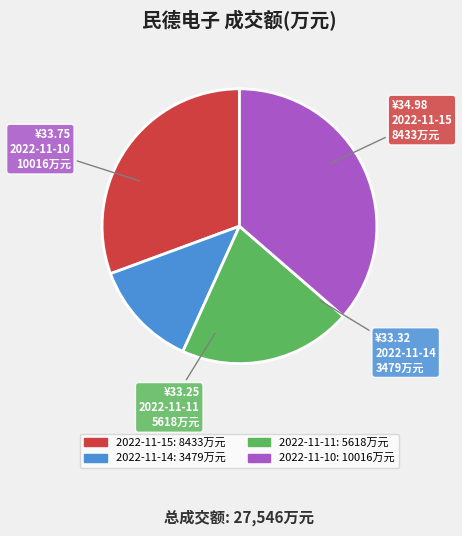

Rank the categories by value from highest to lowest.

2022-11-10, 2022-11-15, 2022-11-11, 2022-11-14